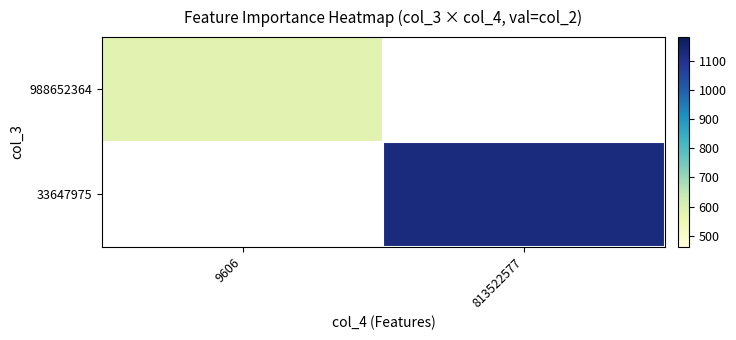

At how many categories does at least one series exceed 972?

1